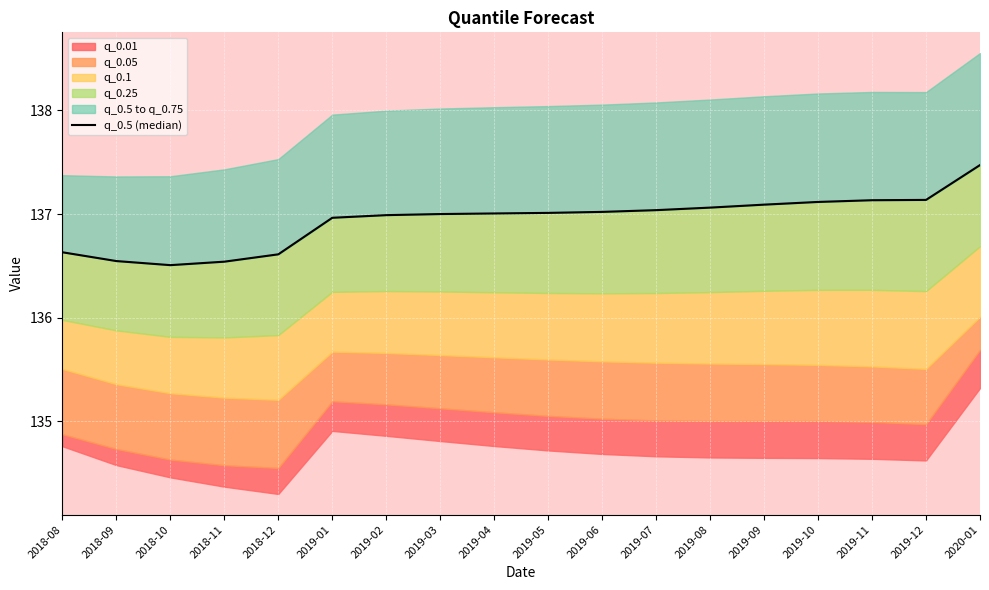

At which label is the value closest to 136?

2018-10